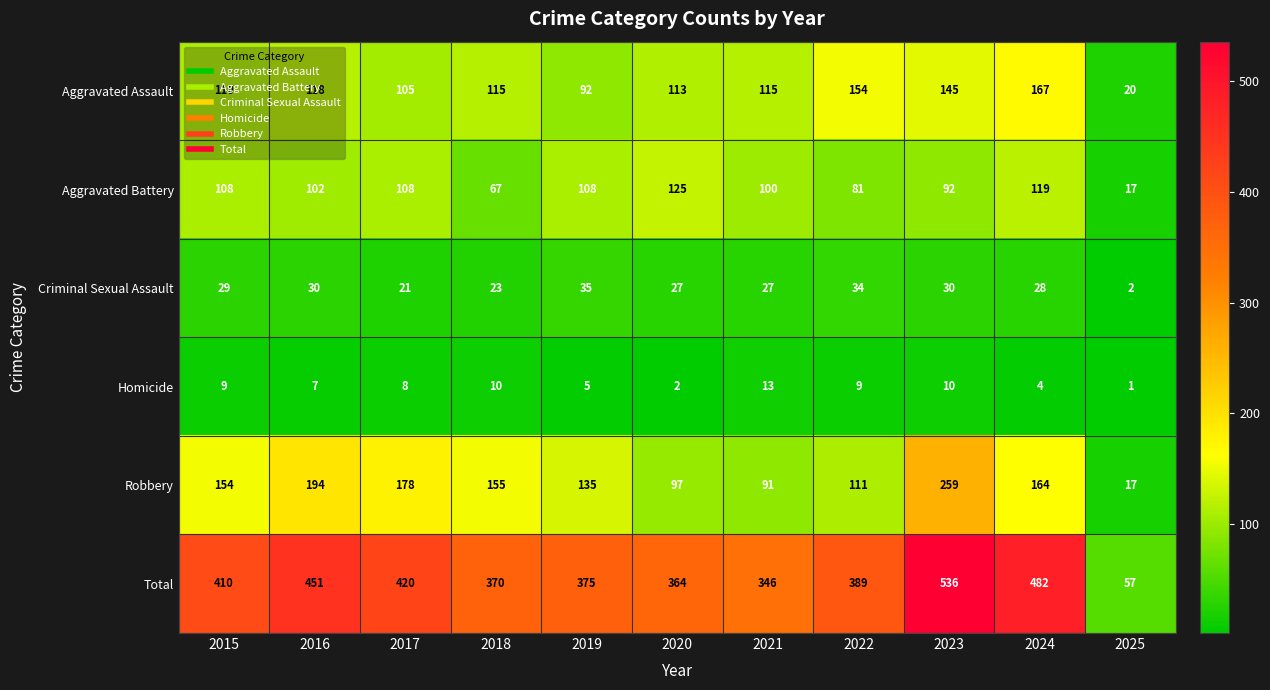

What is the difference between the maximum and second lowest values in the Aggravated Assault series?

75